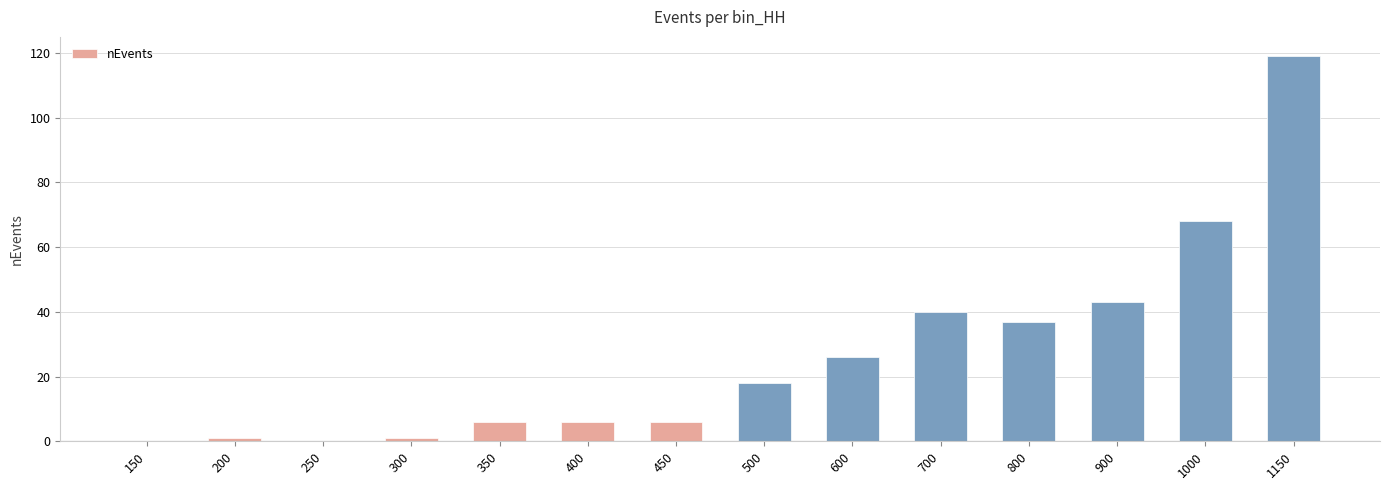

Which has a higher value, 400 or 300?

400